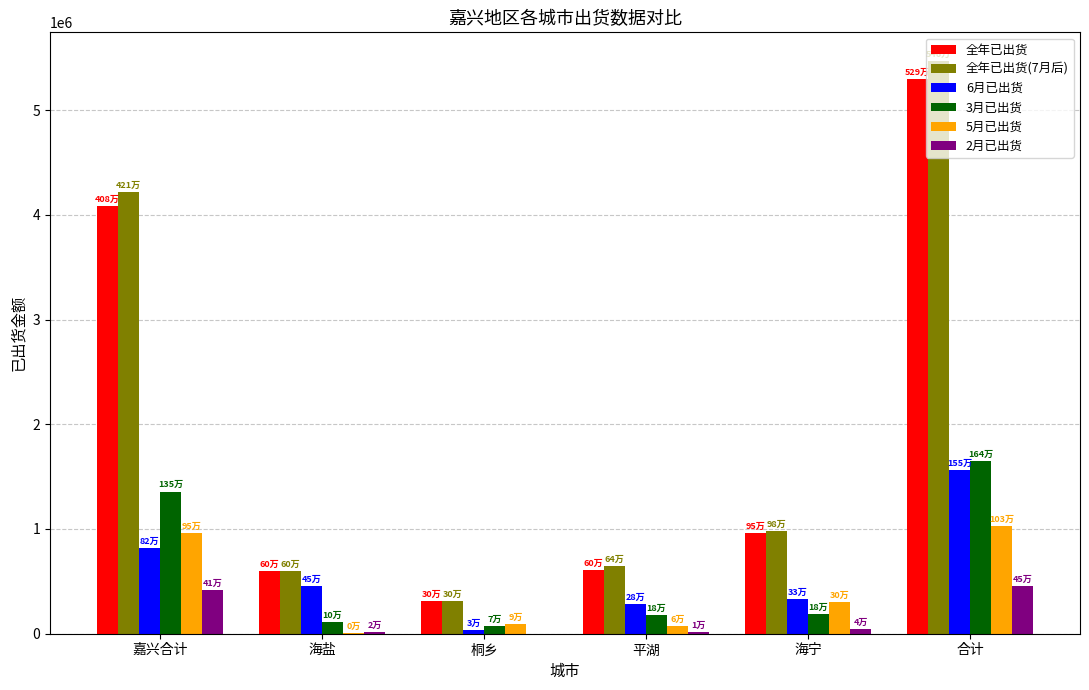

At which label is 全年已出货 closest to 2800131?

嘉兴合计